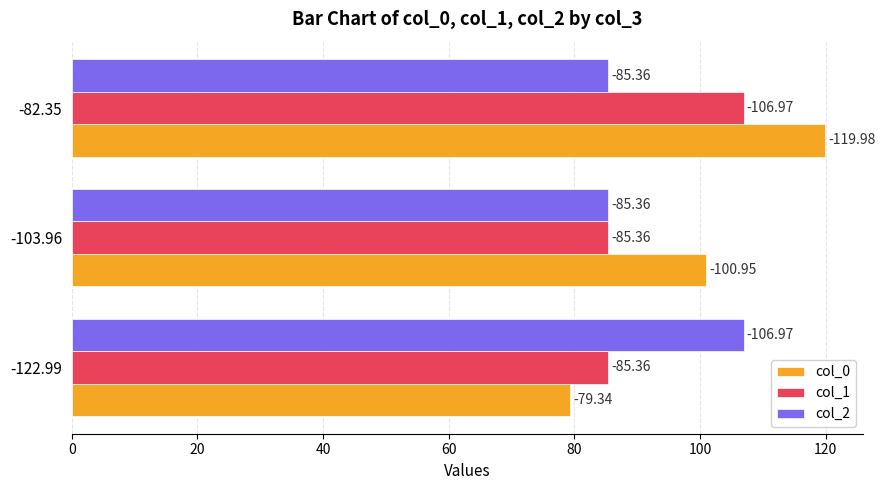

What are all the series names shown in the legend?

col_0, col_1, col_2